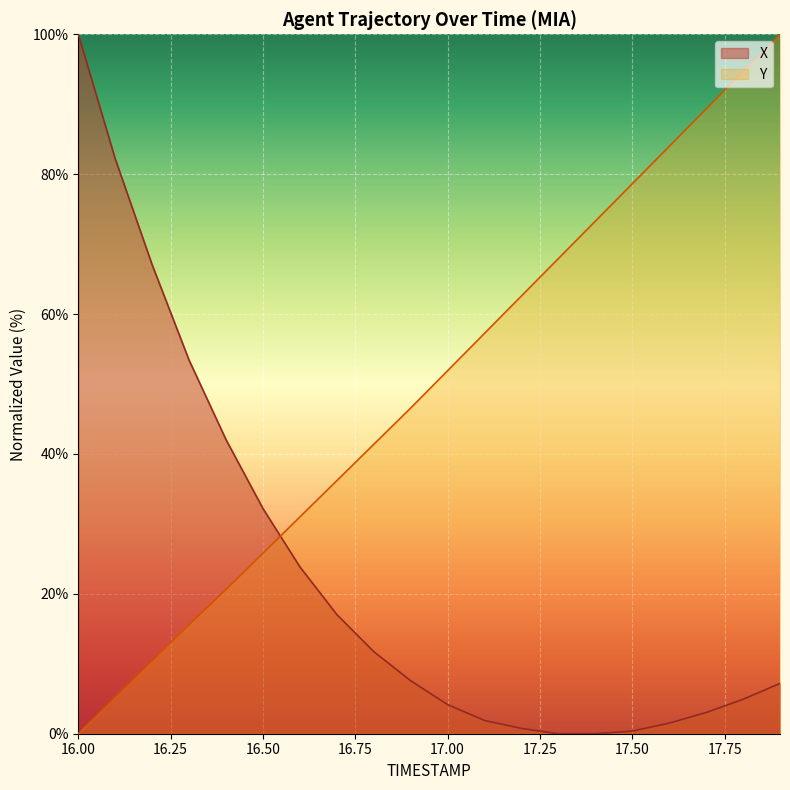

What position from the left is 17.7?

18